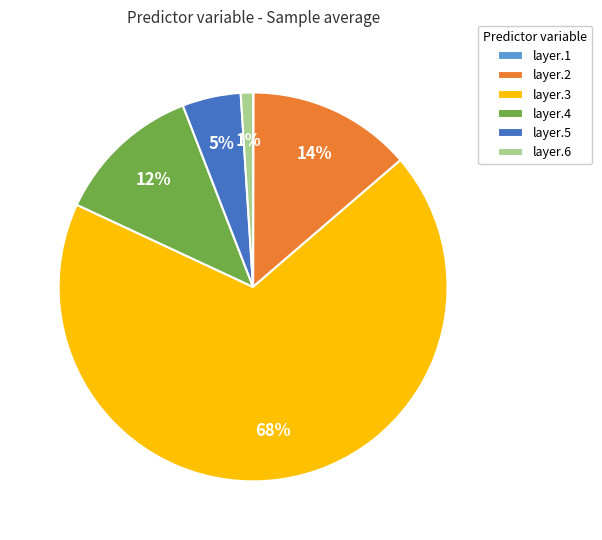

True or false: layer.6 accounts for 6% of the total.

False